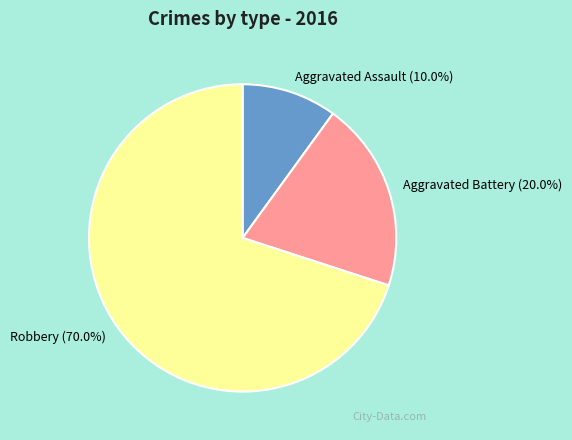

To the nearest percent, what is the combined percentage of Robbery and Aggravated Battery?

90%